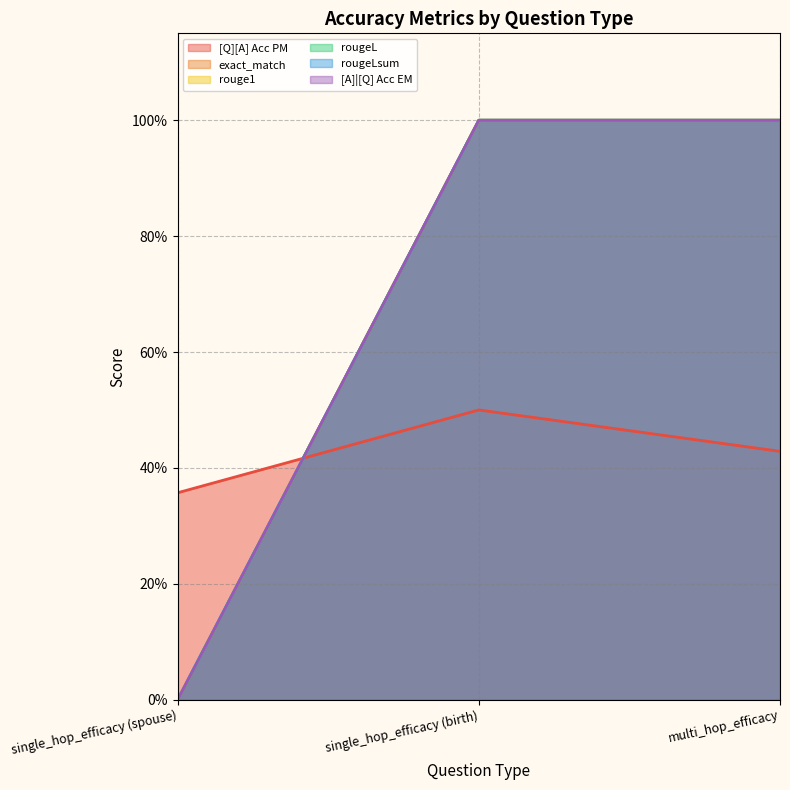

What value does the rougeLsum series have at multi_hop_efficacy?

1.0